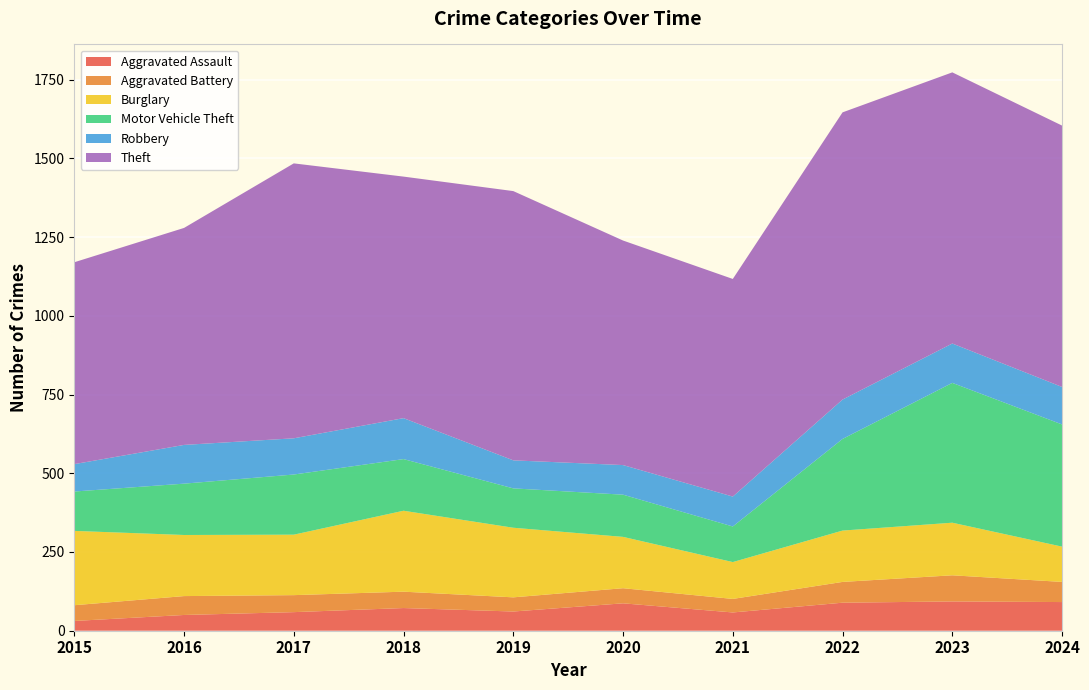

Reading left to right, transcribe all the data shown in this chart.

Aggravated Assault: 31	50	59	72	61	87	58	89	93	91
Aggravated Battery: 50	60	54	52	45	48	43	66	83	64
Burglary: 236	194	192	257	221	163	117	163	167	112
Motor Vehicle Theft: 125	163	191	164	125	134	113	291	444	388
Robbery: 87	123	115	130	89	94	95	125	125	119
Theft: 641	689	873	767	855	713	691	912	861	830